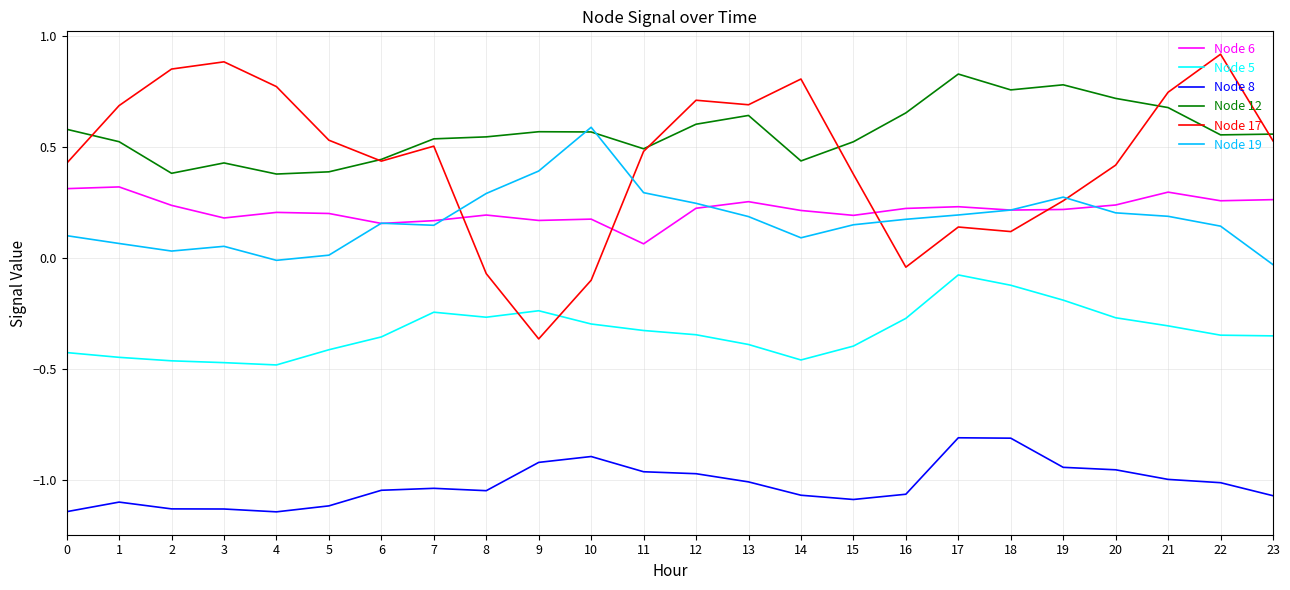

Is the value of Node 12 at 11 greater than the value of Node 8 at 18?

Yes